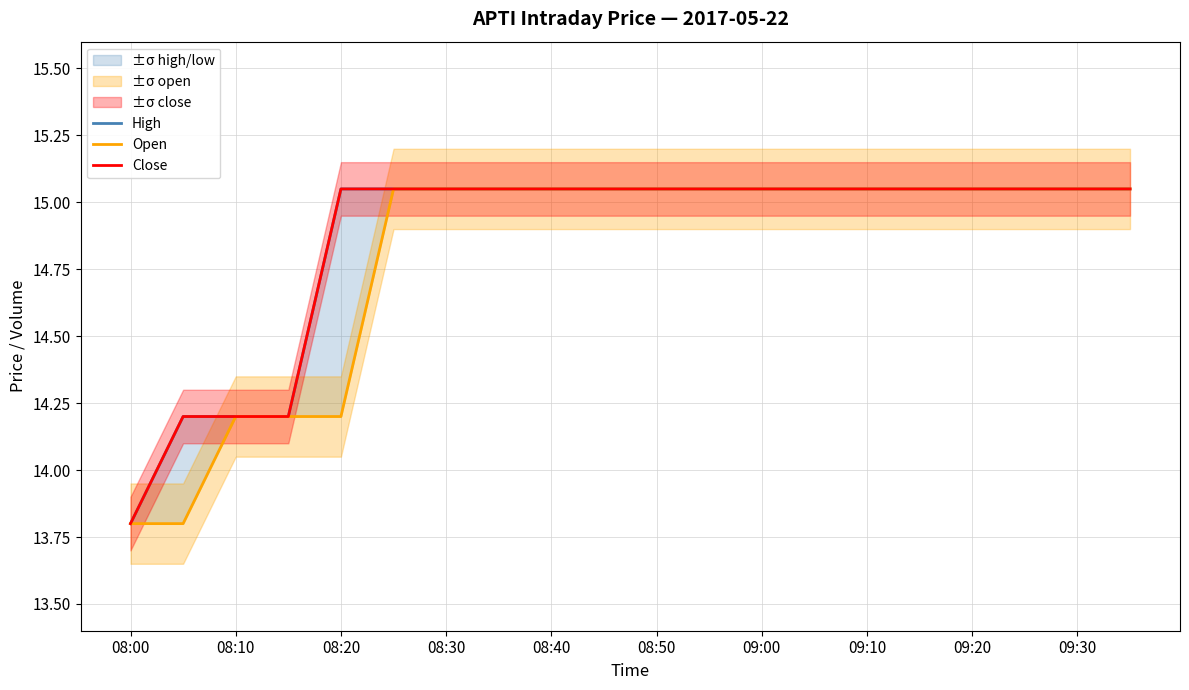

Between 08:50 and 19, which series saw the biggest shift?

High